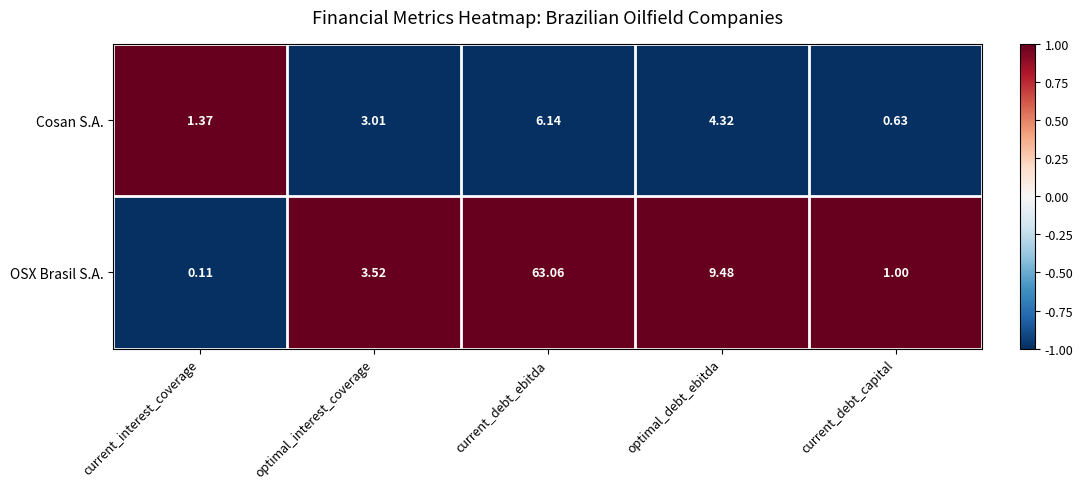

At which category is the sum across all series the highest?

current_debt_ebitda